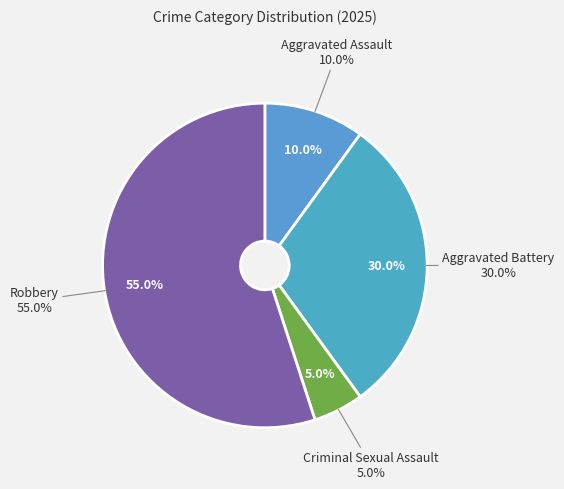

How many segments does this pie chart have?

4